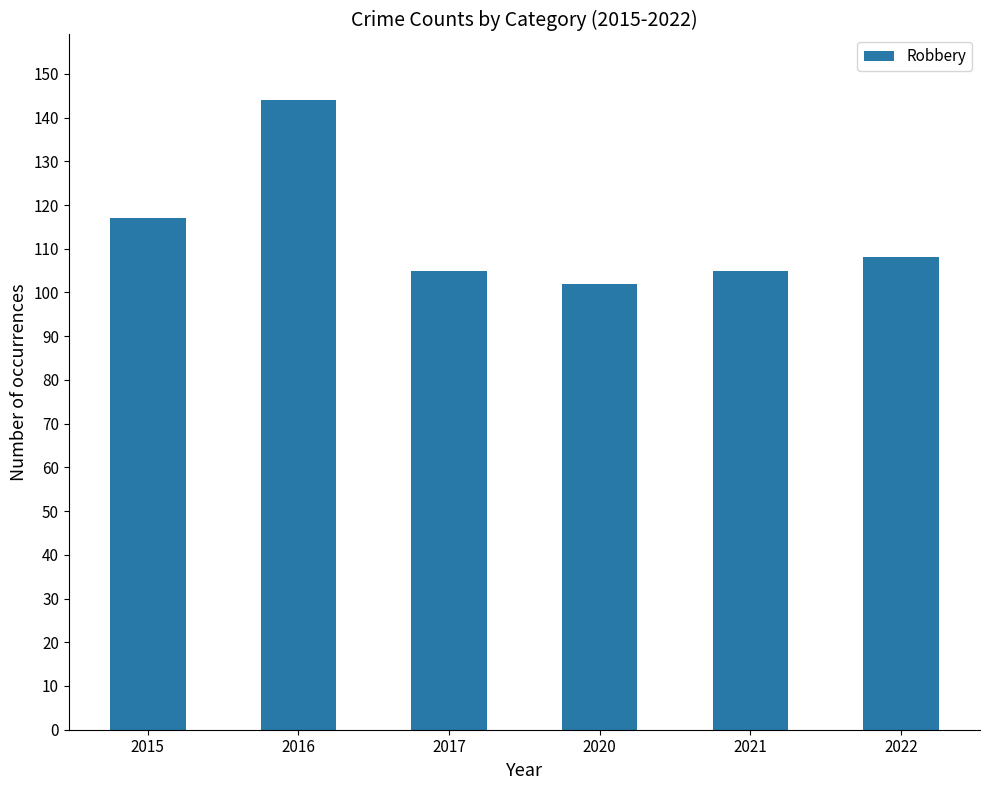

True or false: the data shows 108 at 2022.

True